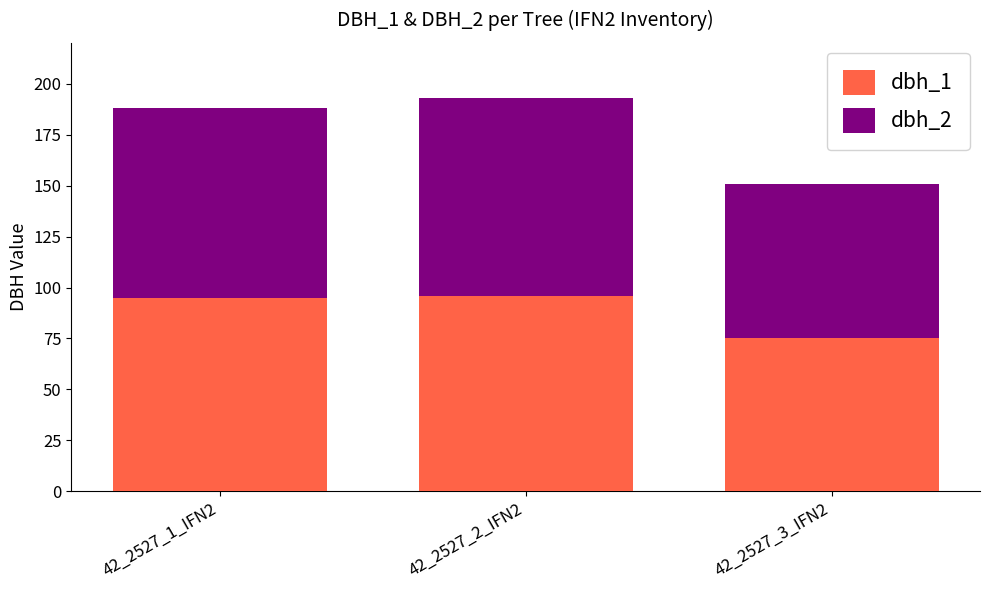

Which category has the lowest value in the dbh_1 series?

42_2527_3_IFN2